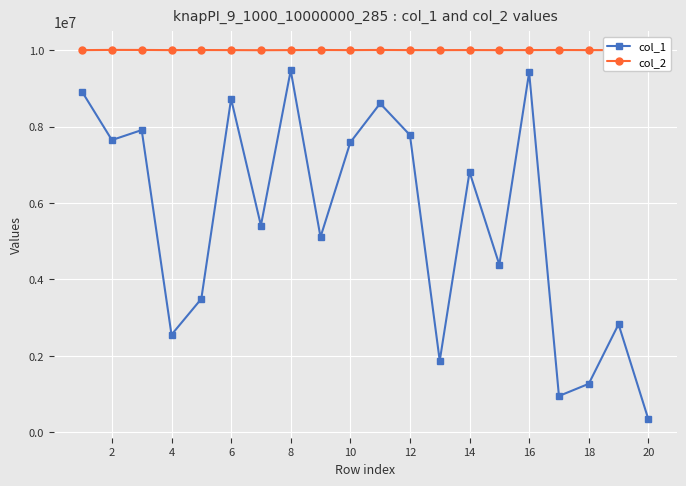

What is the sum of all col_1 values?

111106155